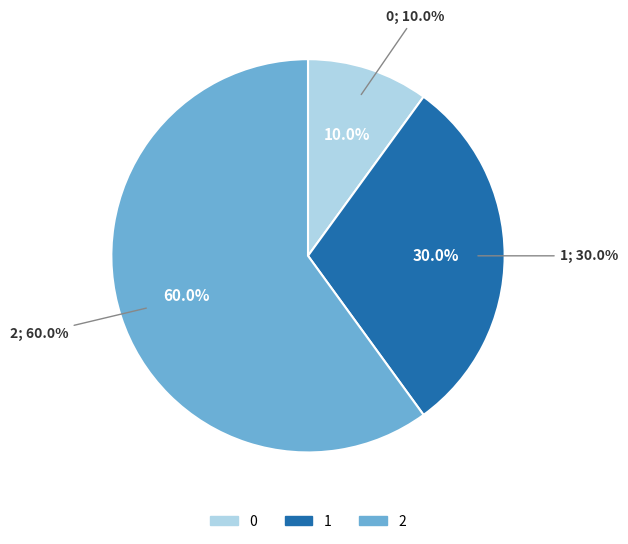

Rank the categories by value from lowest to highest.

0, 1, 2